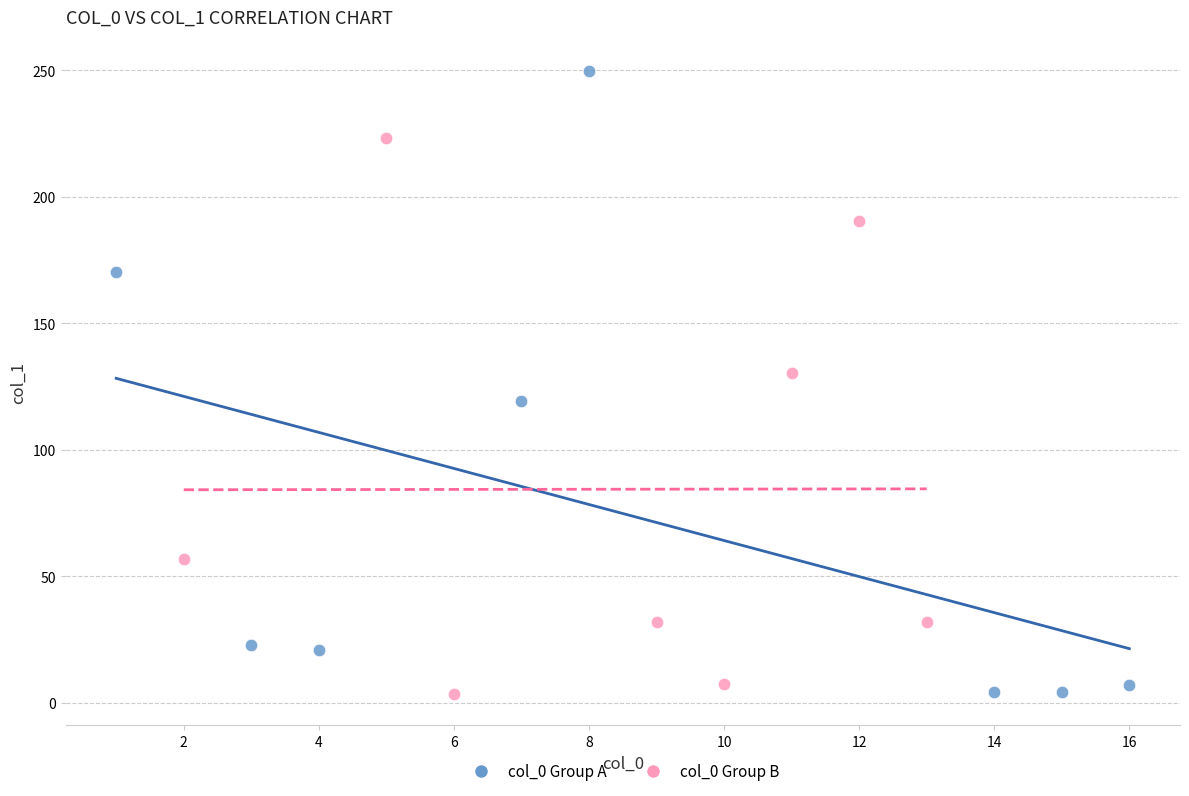

Which series has the largest Y range (max minus min)?

col_0 Group A